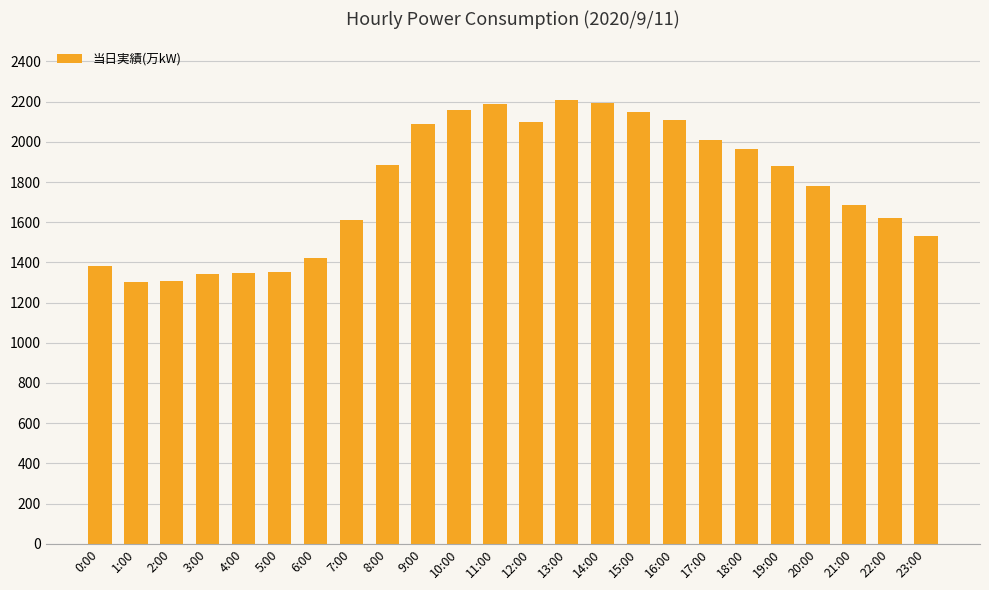

What is the sum of all values?

42622